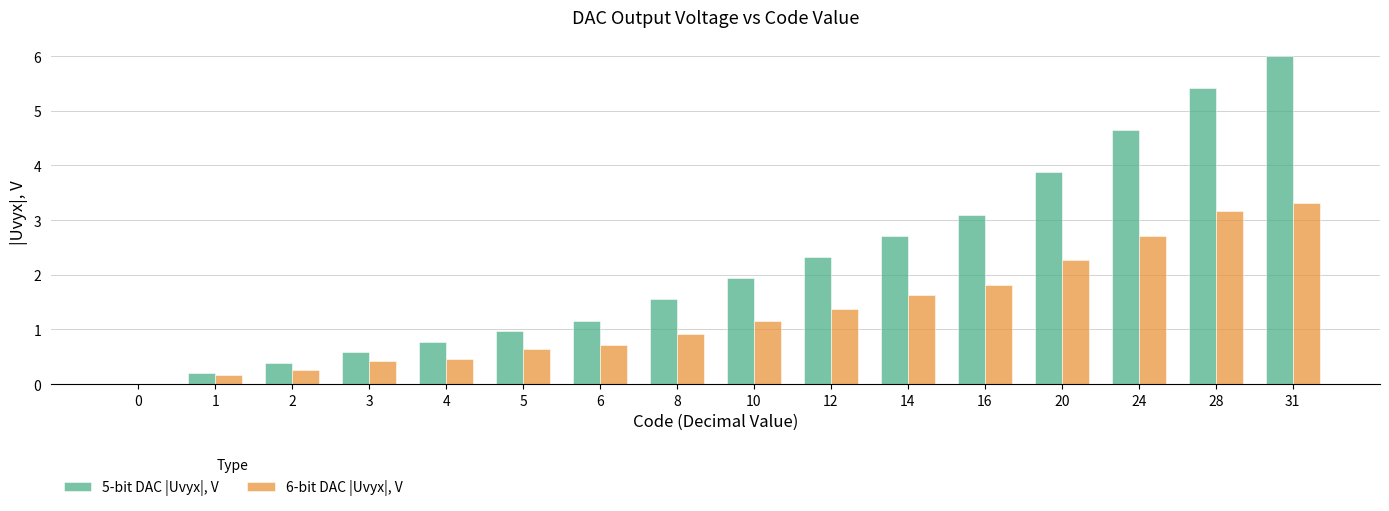

Between 6 and 14, which series saw the biggest shift?

5-bit DAC |Uvyx|, V